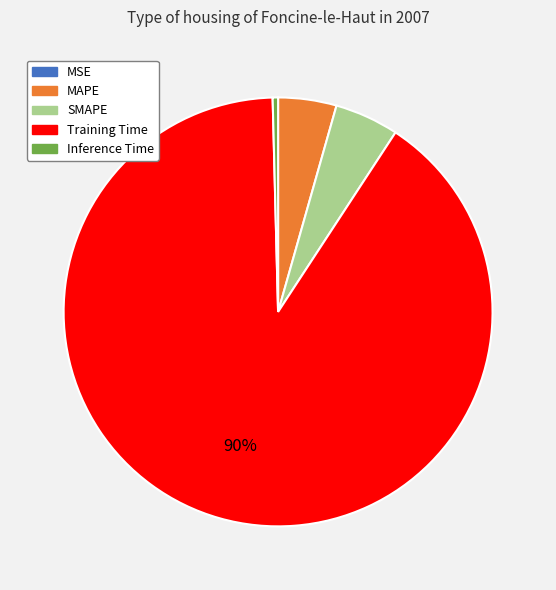

Which slice is the largest?

Training Time